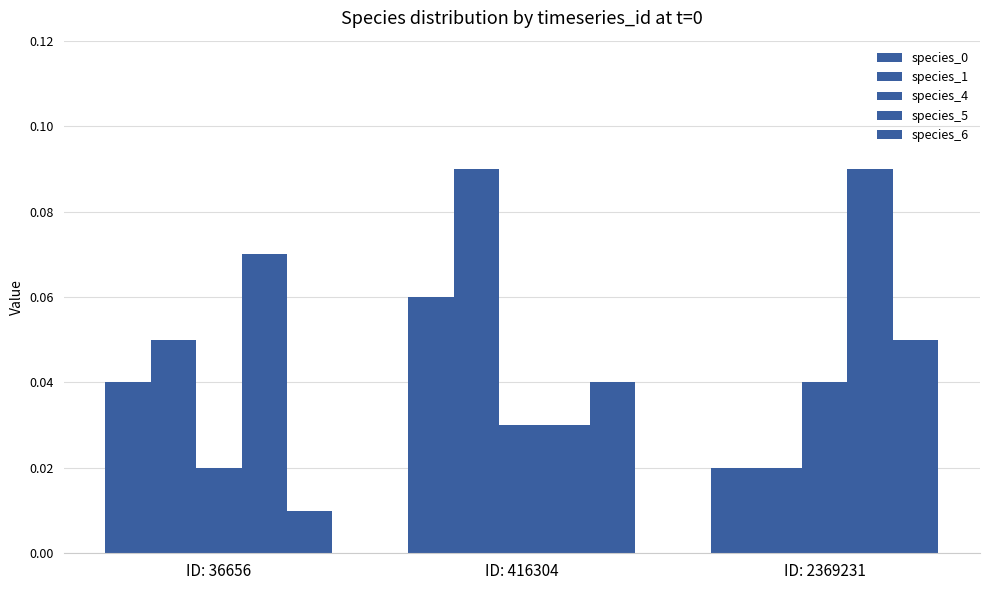

How many categories are shown in the chart?

3